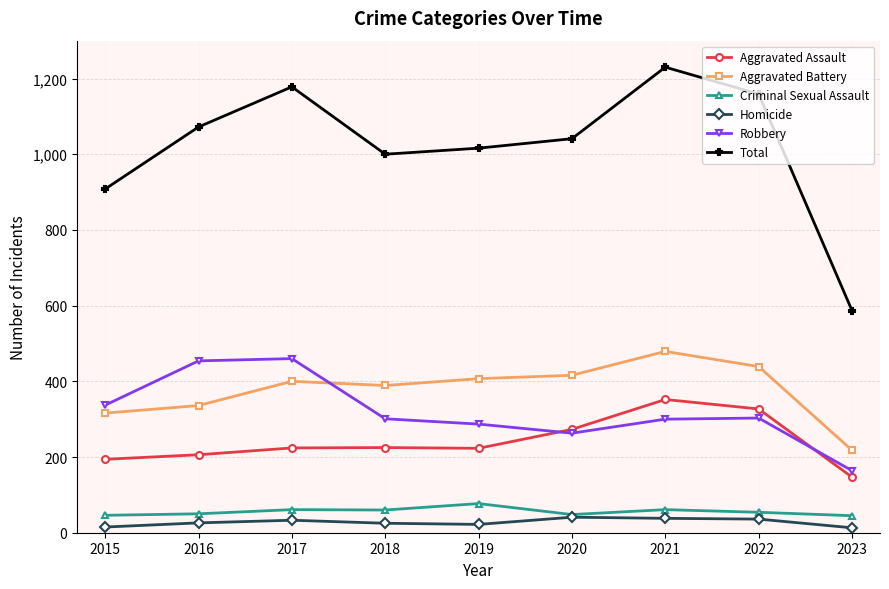

At how many categories does at least one series exceed 706?

8